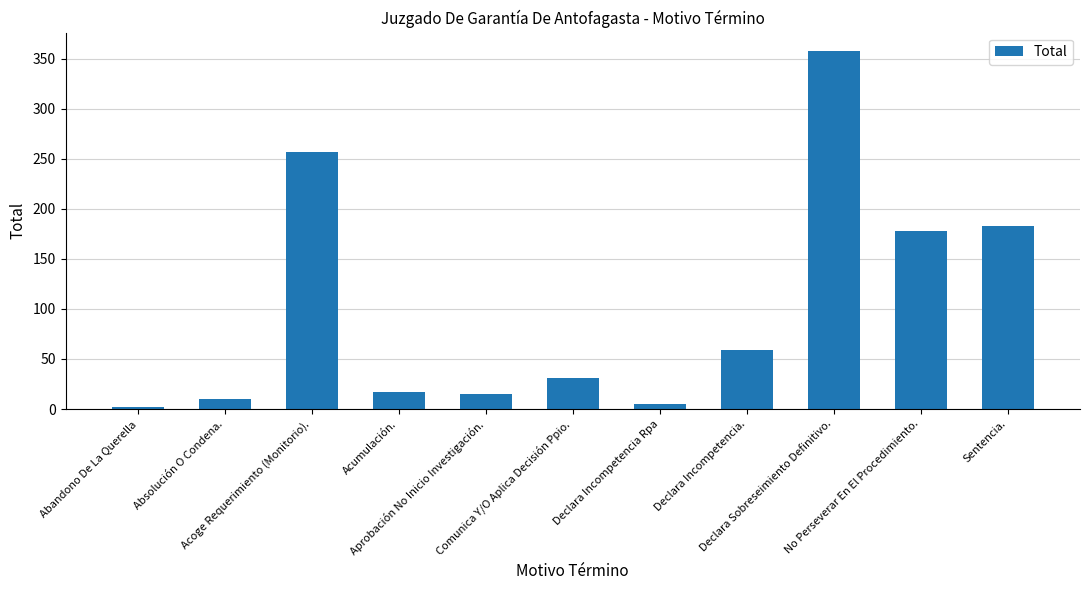

Reading left to right, list all the values displayed in this chart.

Abandono De La Querella=2	Absolución O Condena.=10	Acoge Requerimiento (Monitorio).=257	Acumulación.=17	Aprobación No Inicio Investigación.=15	Comunica Y/O Aplica Decisión Ppio.=31	Declara Incompetencia Rpa=5	Declara Incompetencia.=59	Declara Sobreseimiento Definitivo.=358	No Perseverar En El Procedimiento.=178	Sentencia.=183